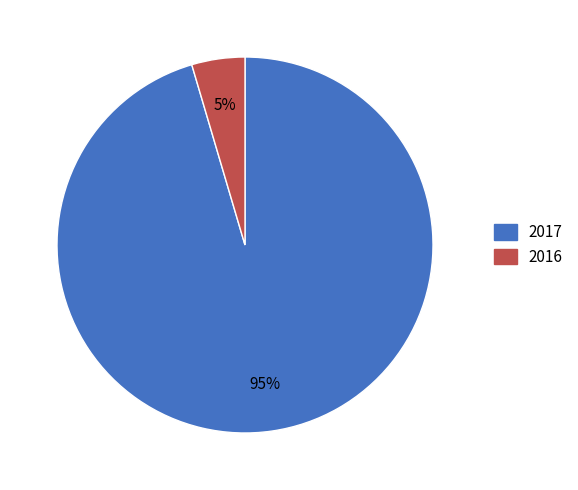

Which slice is the largest?

2017